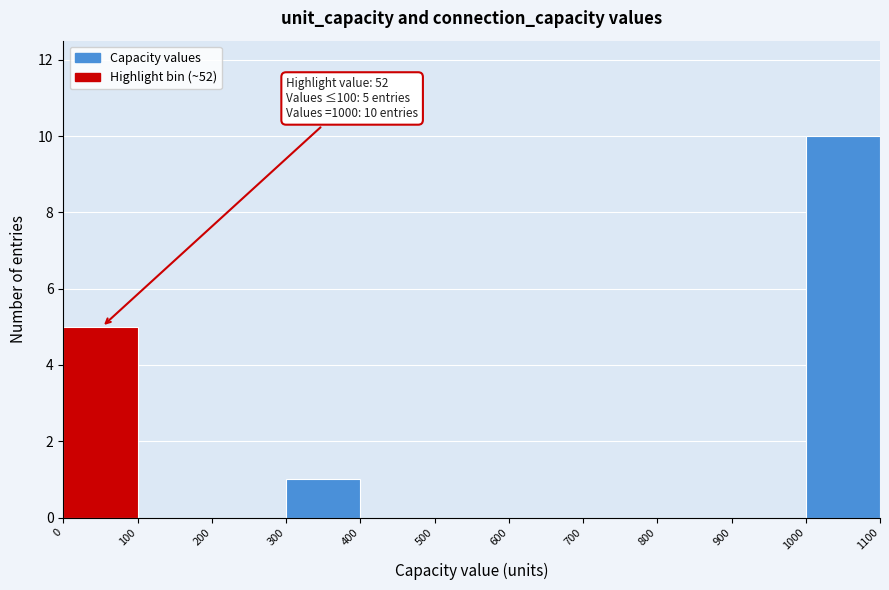

Which range on the x-axis has the tallest bar?

1000 to 1100